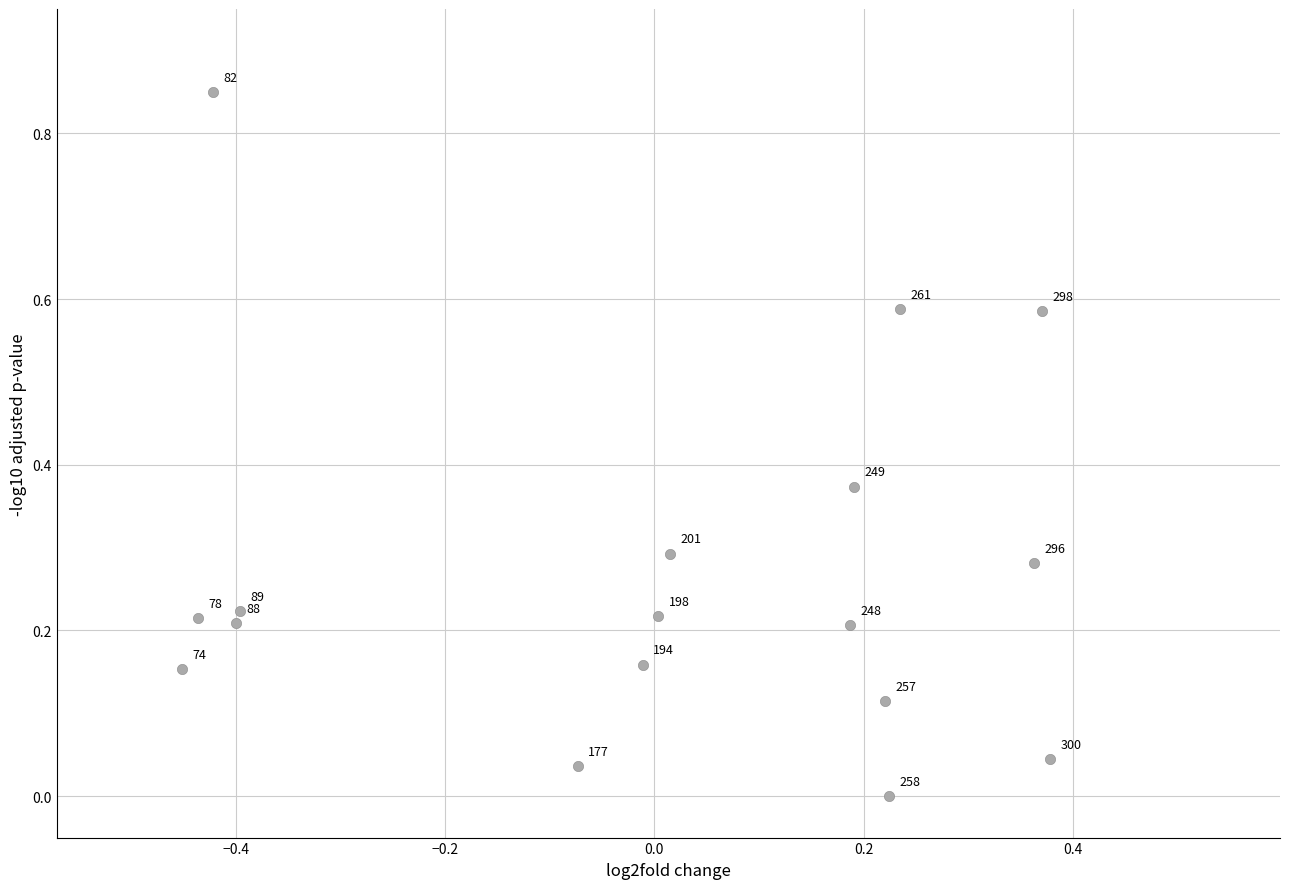

How many points are shown in the scatter plot?

17